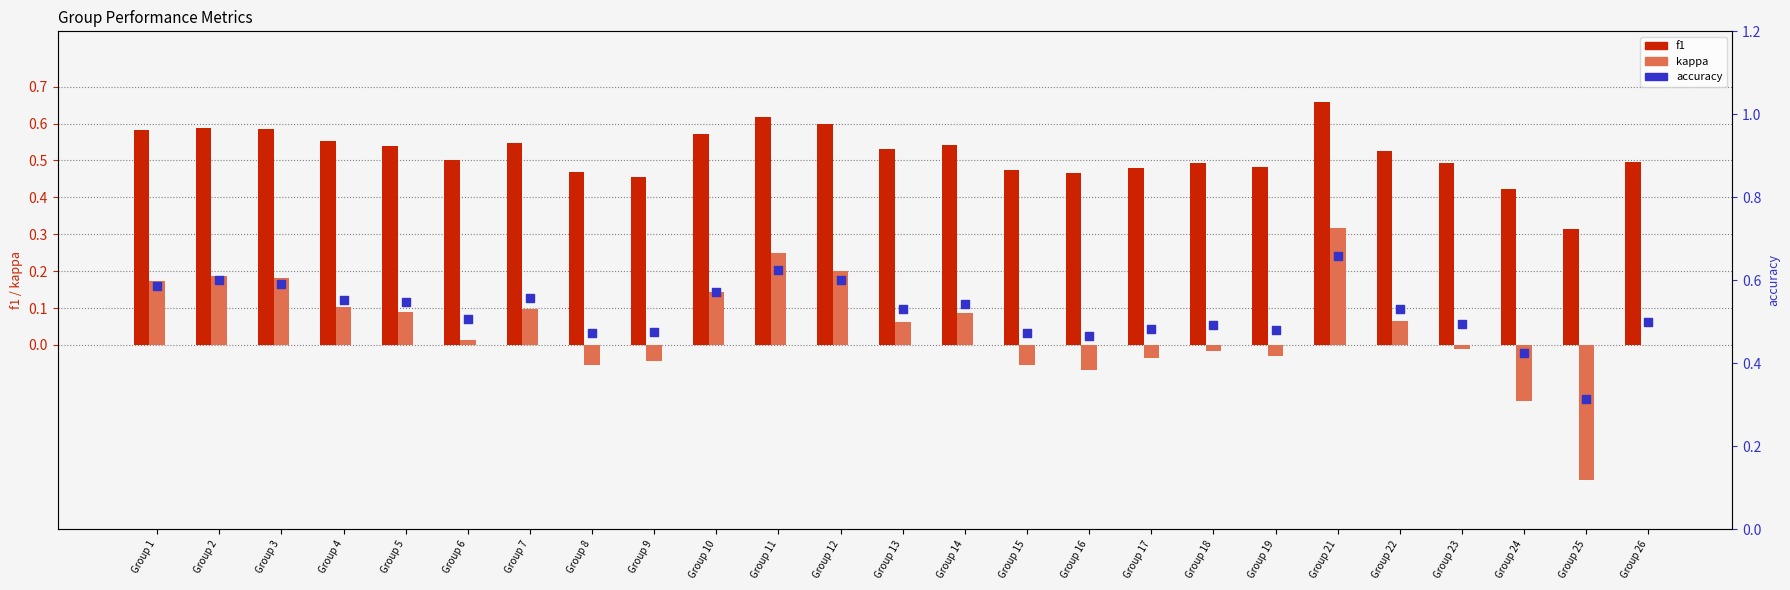

Which series has the largest Y range (max minus min)?

kappa